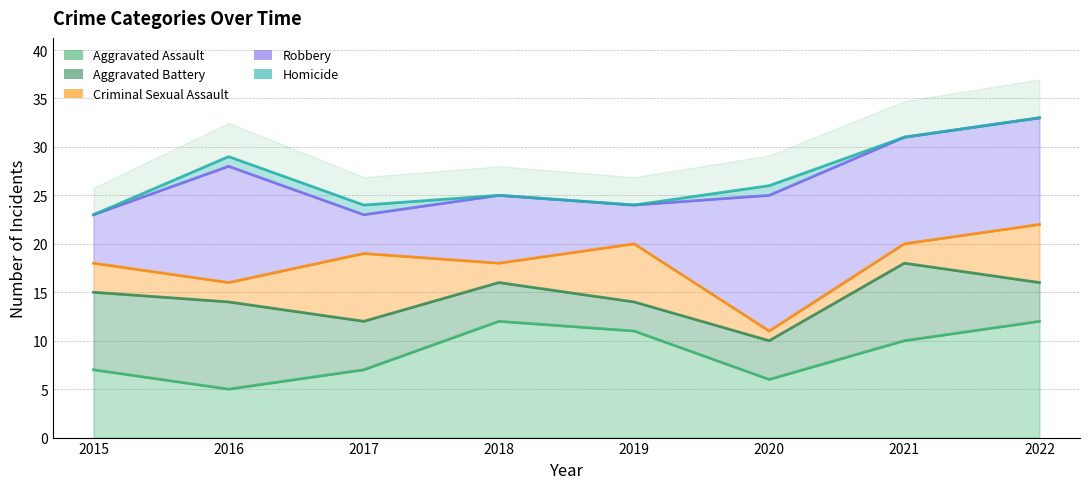

What is the difference between the maximum and minimum values in the Homicide series?

1